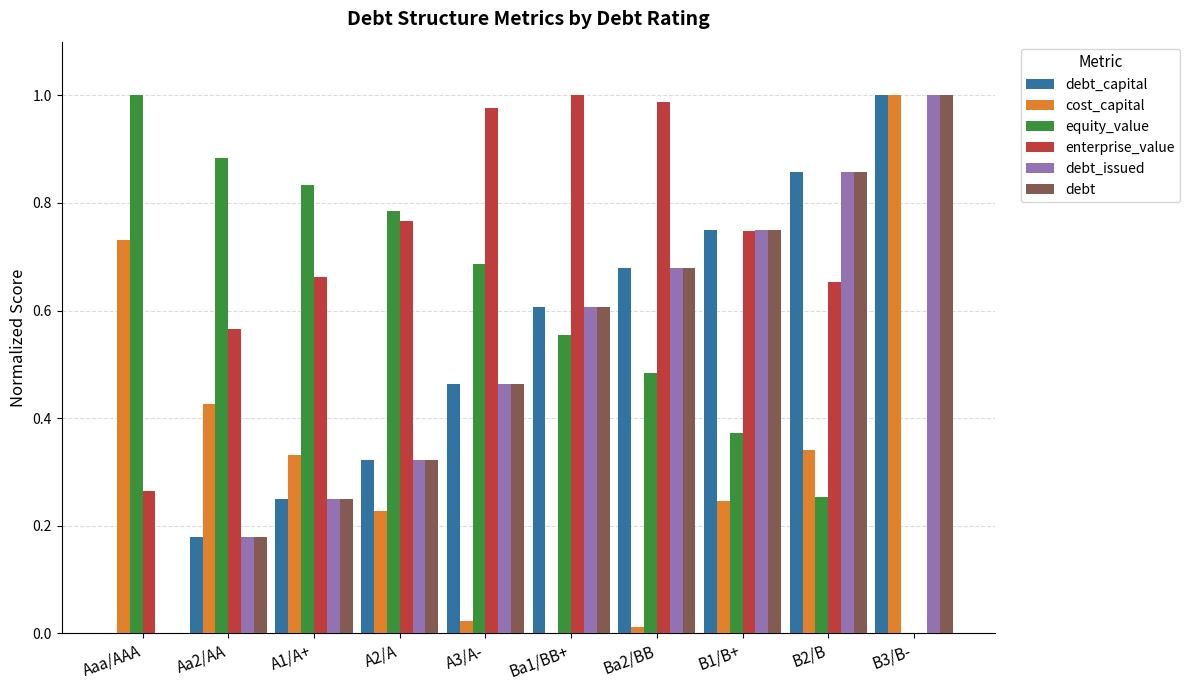

What is the sum of all enterprise_value values?

6.6